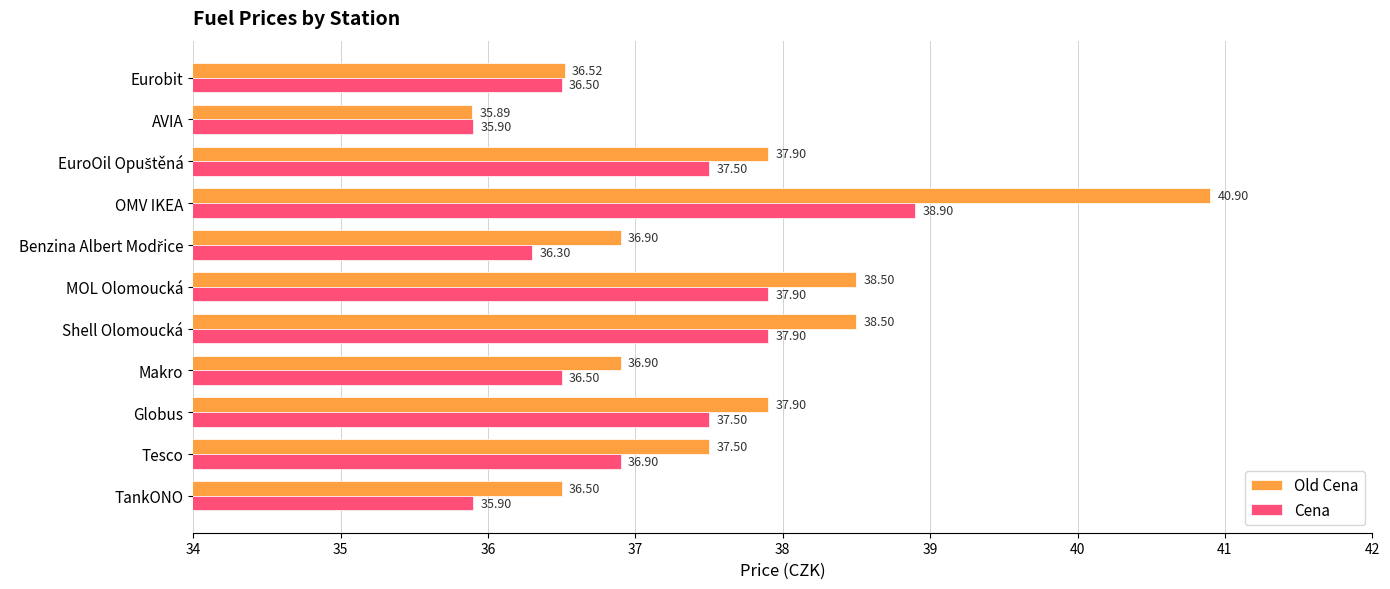

Rank the series by their average value, from highest to lowest.

Old Cena, Cena